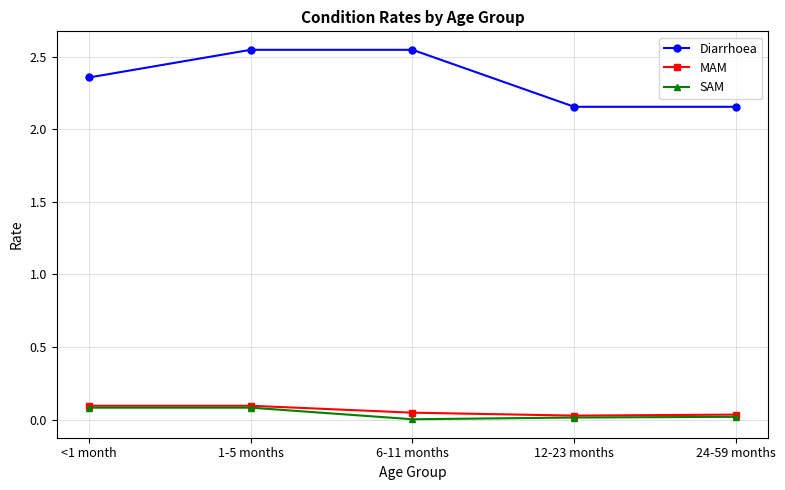

Is it true that Diarrhoea equals 1.6 at <1 month?

False